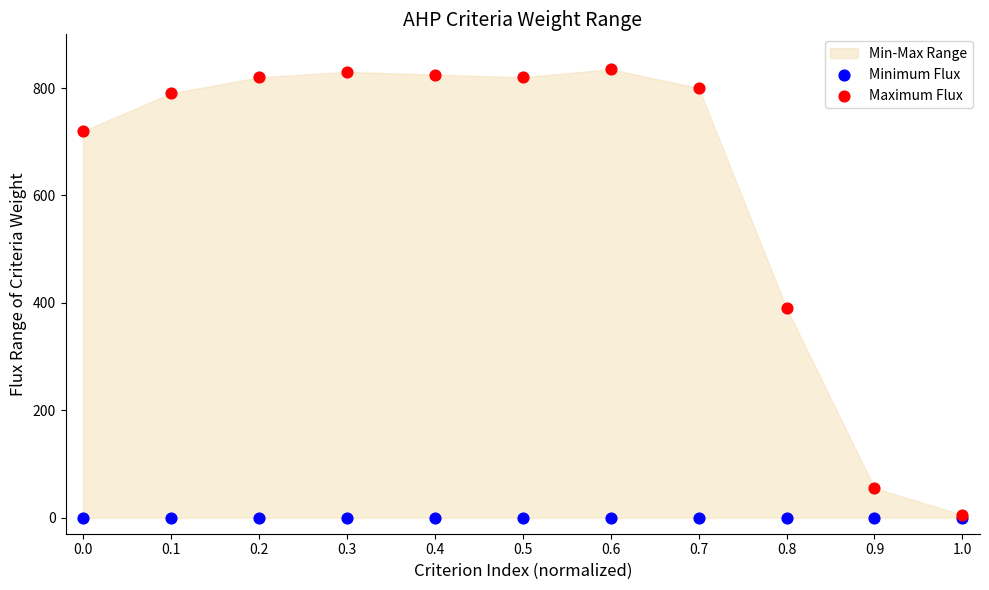

Across all series, what Y value is closest to 417?

390